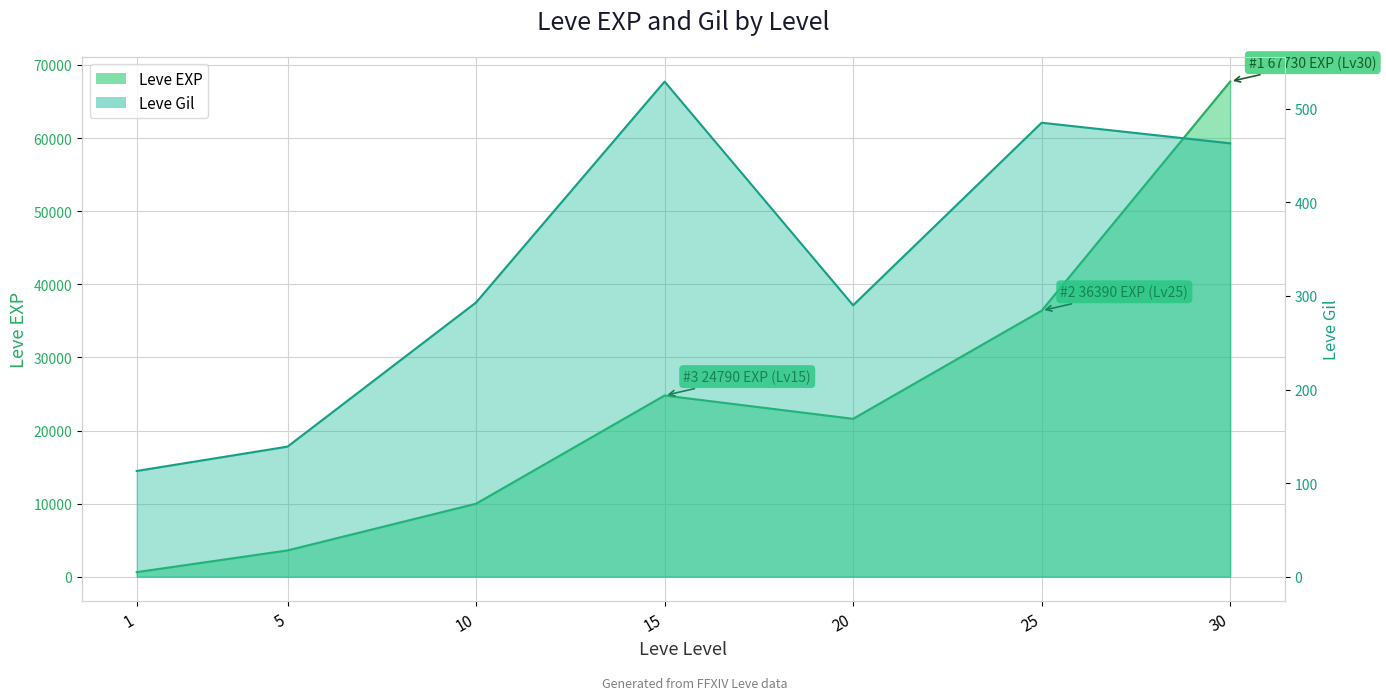

Reading right to left, transcribe all the data shown in this chart.

Leve EXP line: 30=67730	25=36390	20=21600	15=24790	10=9990	5=3600	1=630
Leve Gil line: 30=463	25=485	20=290	15=529	10=293	5=139	1=113